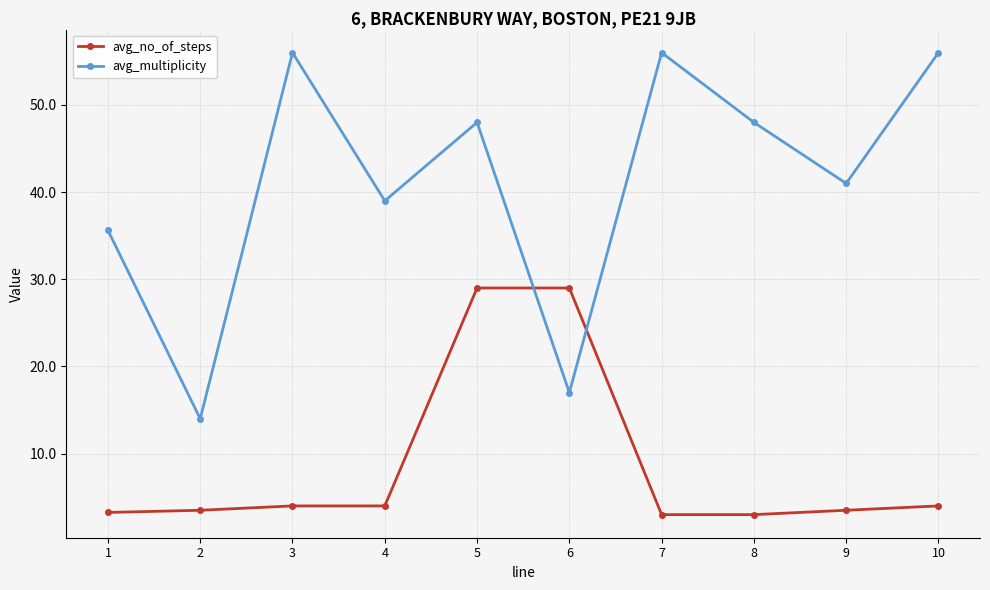

What is the value of the avg_multiplicity point at the 3rd from the left?

56.0